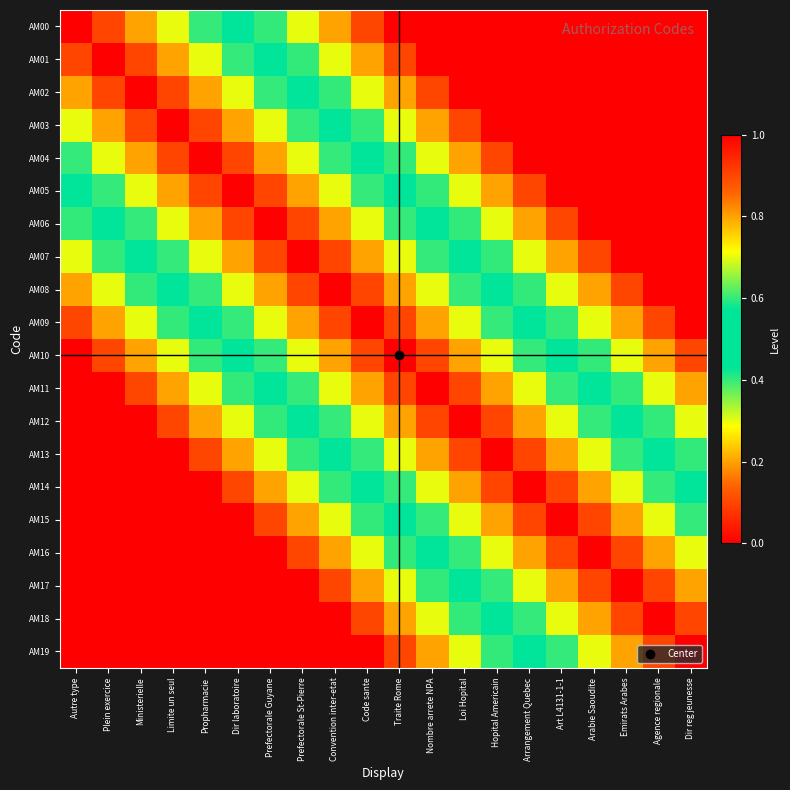

Which series has the widest spread of values?

AM00